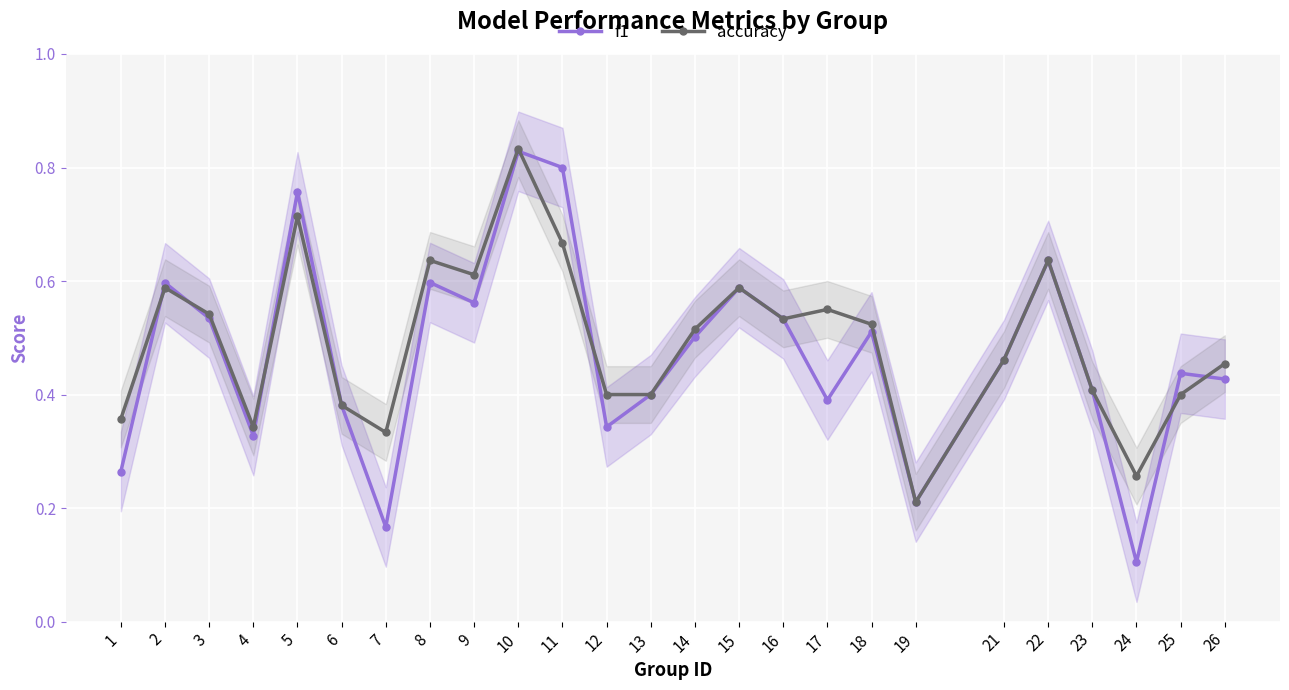

Is it true that accuracy equals 0.7 at 5?

True